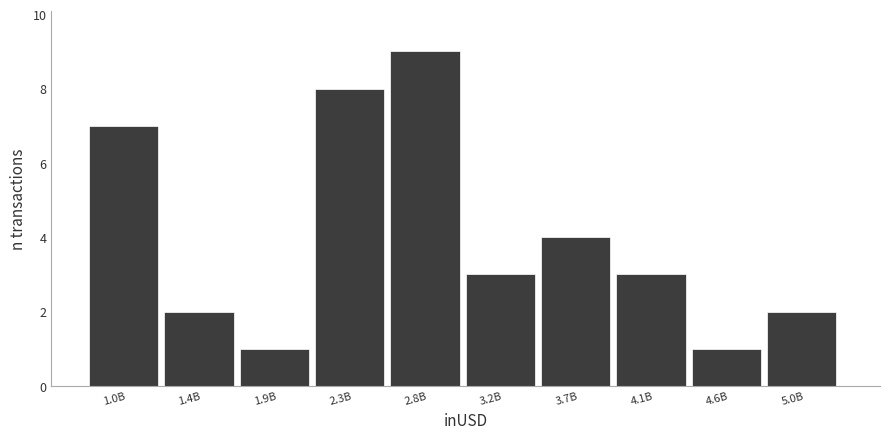

Reading left to right, transcribe all the data shown in this chart.

7	2	1	8	9	3	4	3	1	2